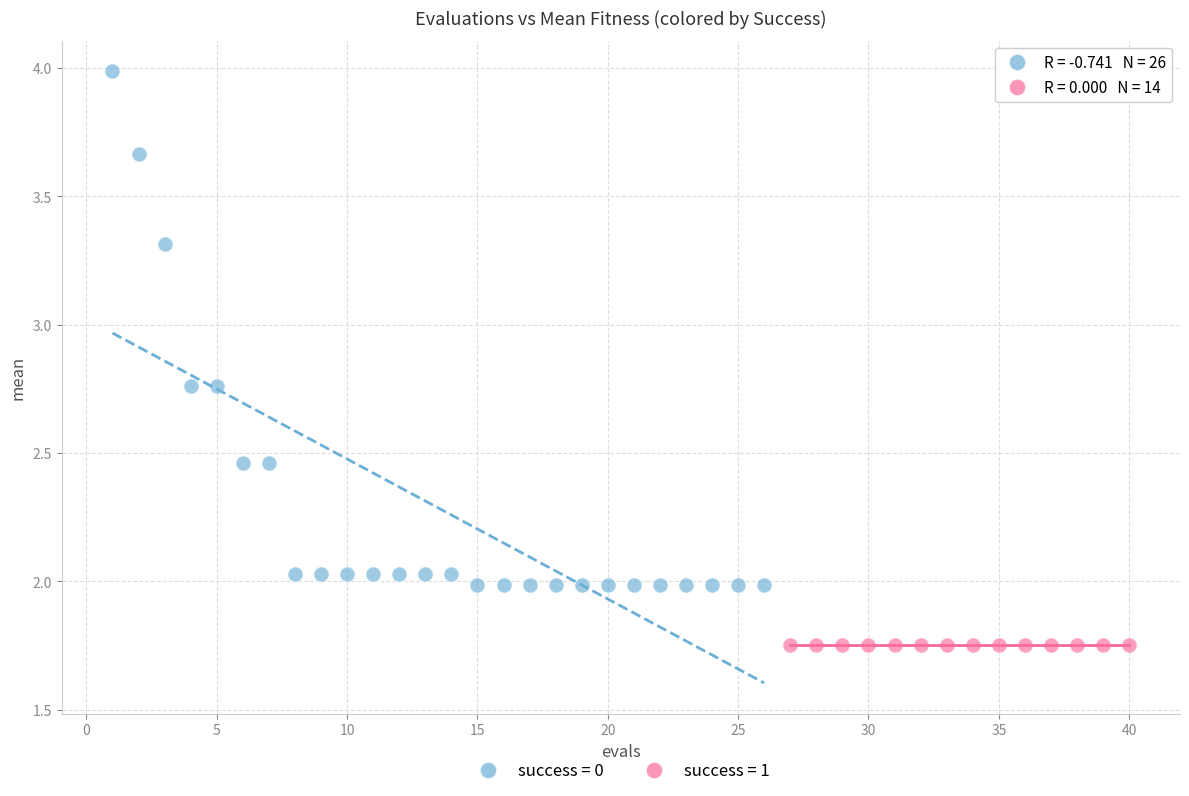

Which series reaches the maximum Y coordinate?

success = 0